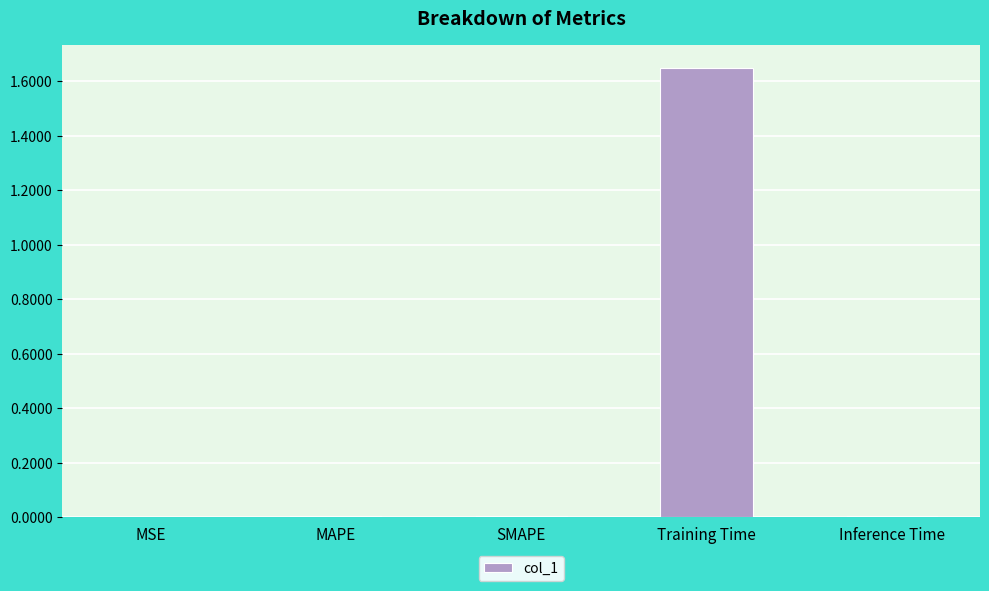

What is the sum of all values?

1.7